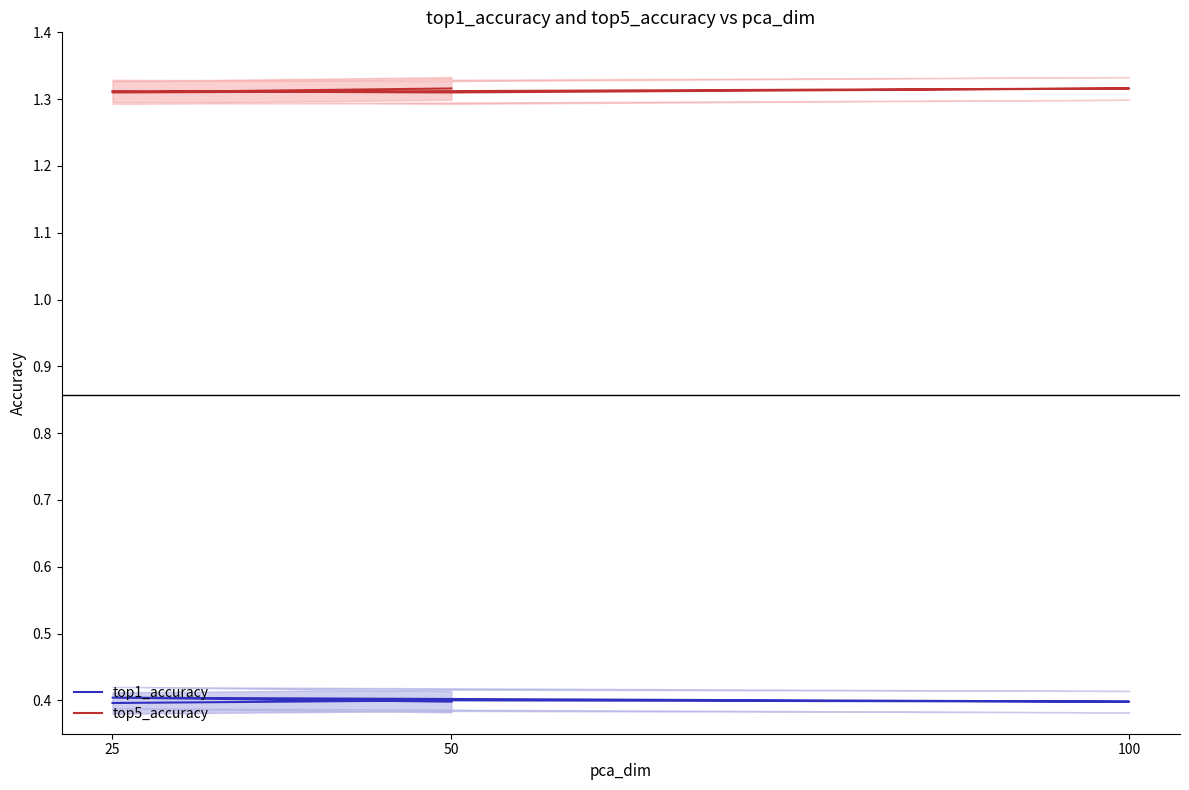

At which label is top5_accuracy closest to 1?

50